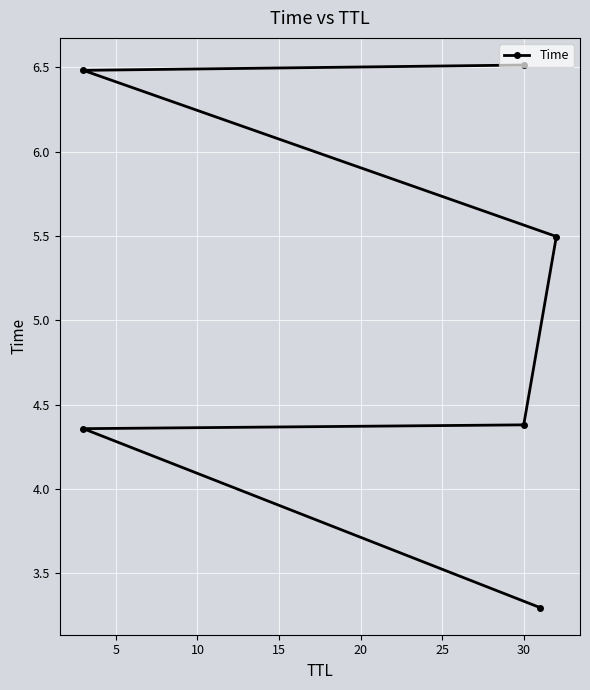

Count the number of values greater than 5.

3